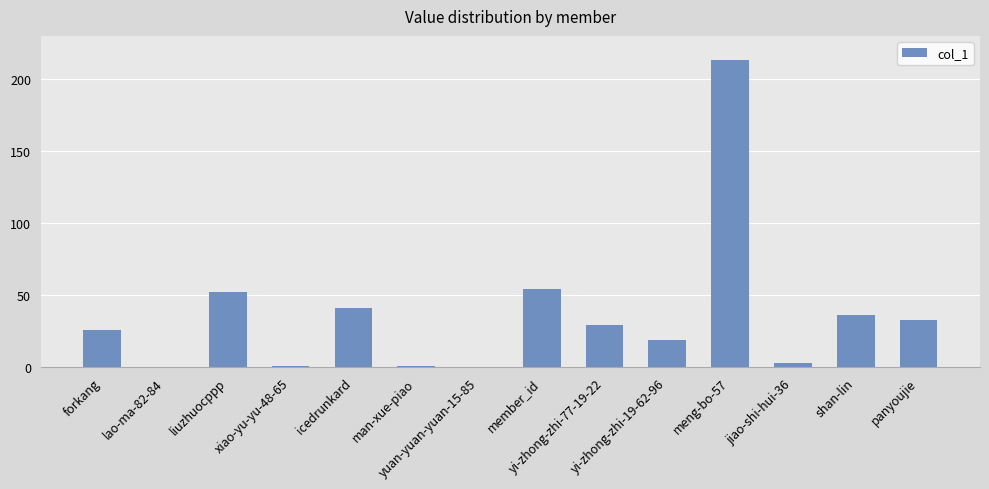

True or false: the data shows 1 at xiao-yu-yu-48-65.

True